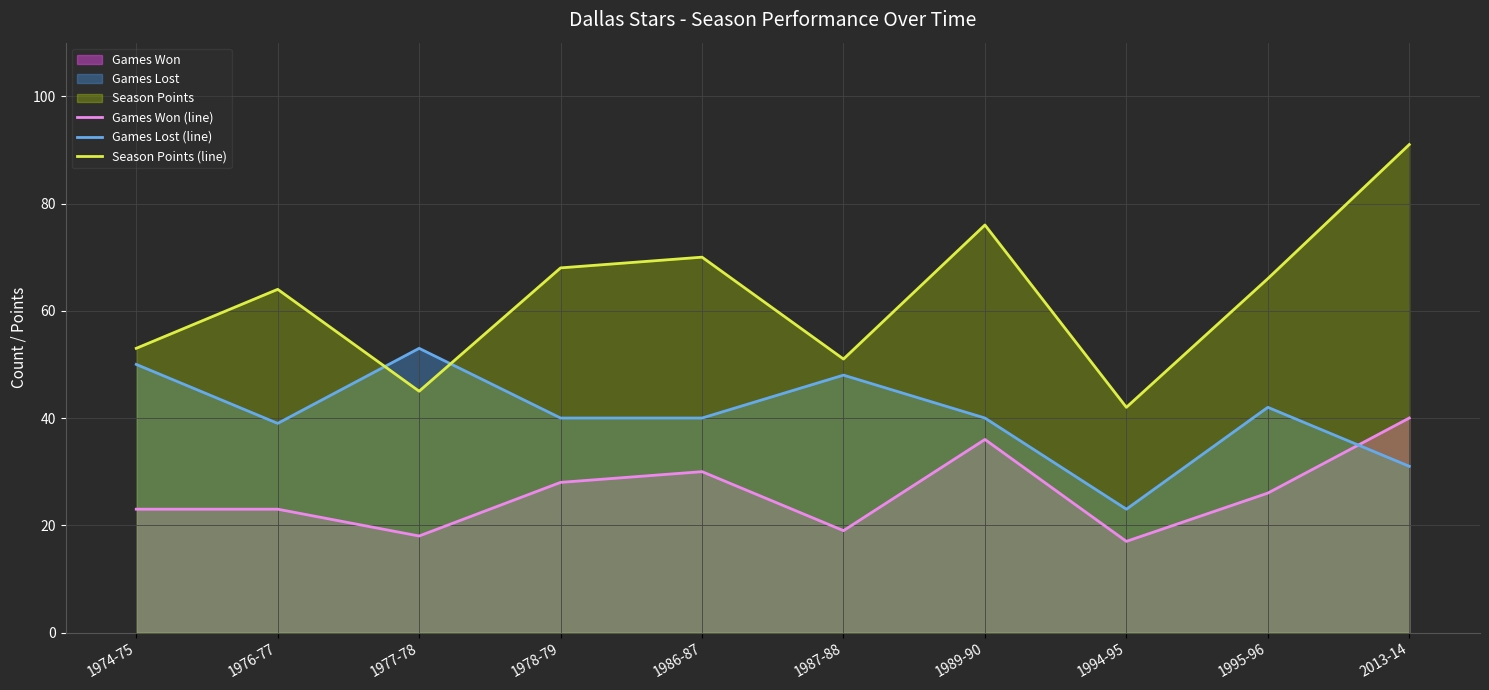

At which label does Games Lost (line) first exceed 40?

1974-75